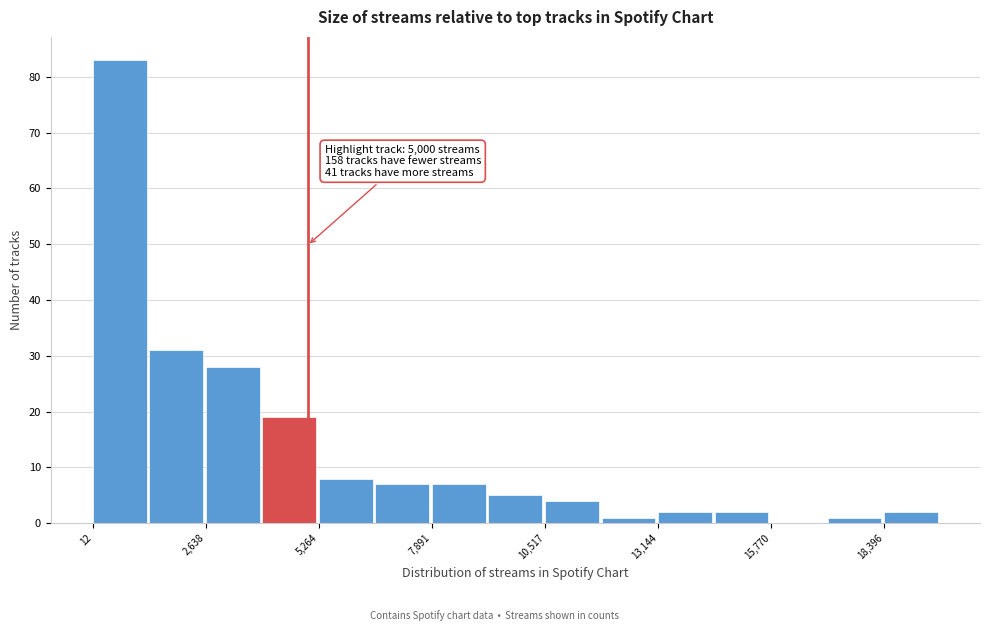

Around what value on the x-axis is the tallest bar? Give the approximate position of its centre, as read against the axis.

500